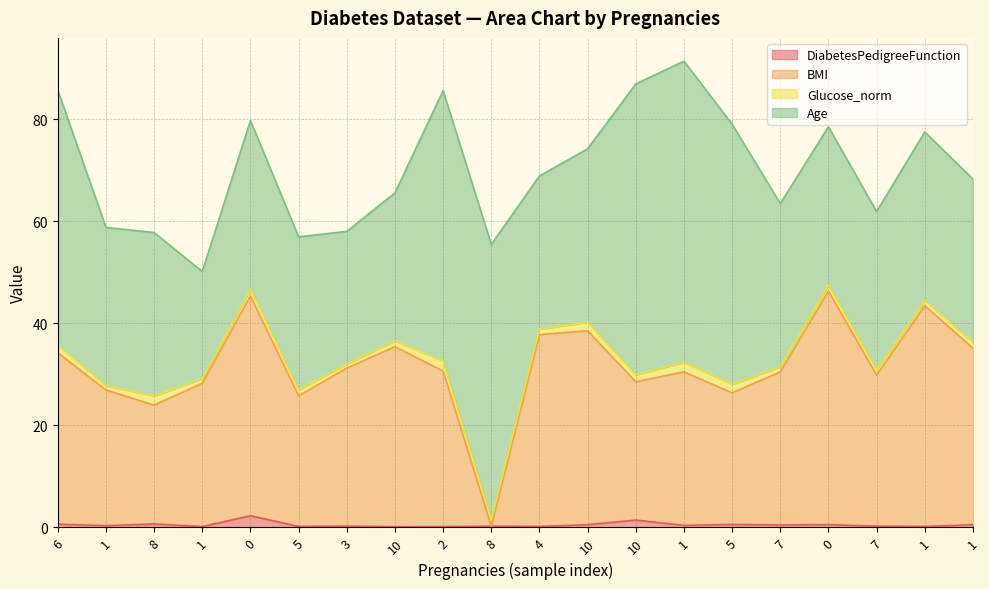

What is the label of the 19th point from the left?

1